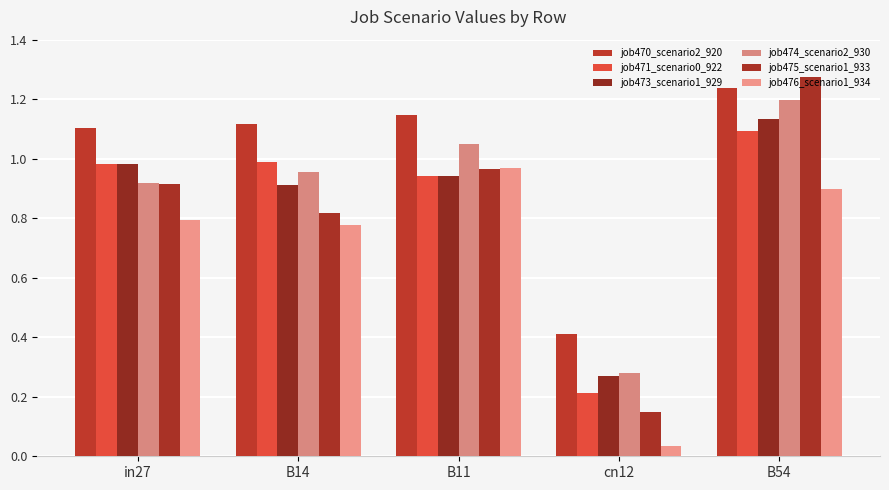

Count the number of data series in this chart.

6